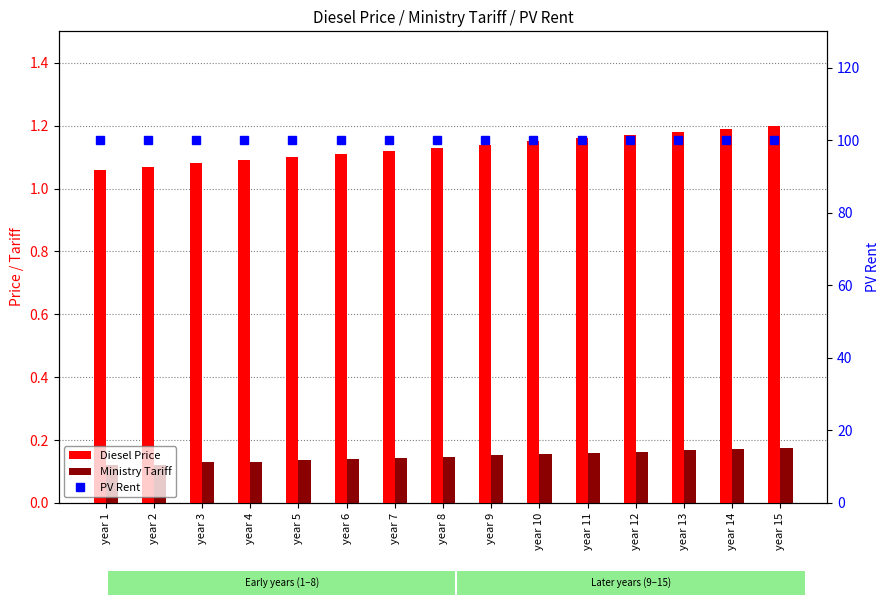

Where is PV Rent nearest to the value 100?

year 1